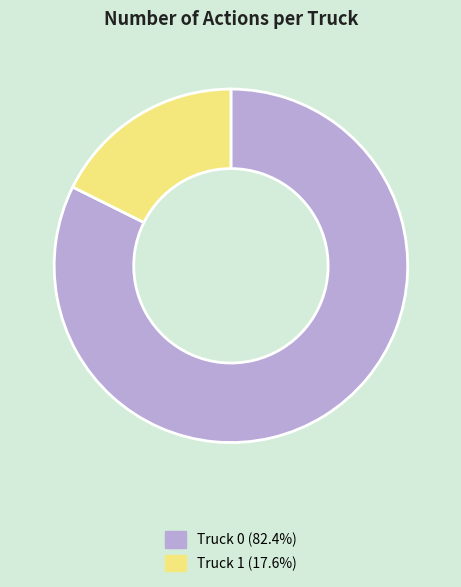

Which slice is the smallest?

Truck 1